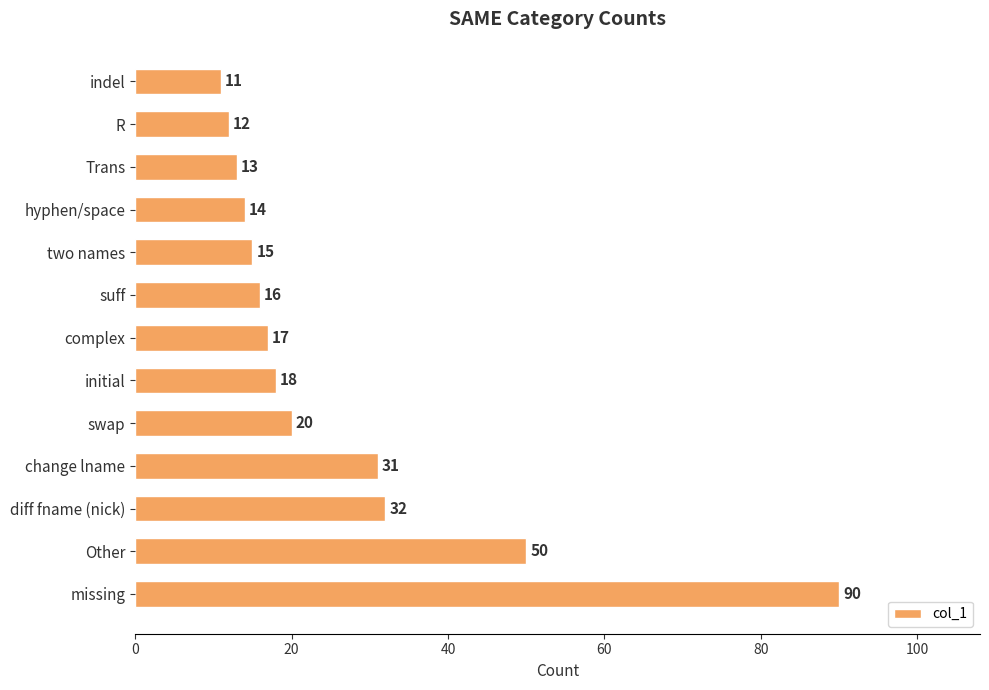

What is the average value?

26